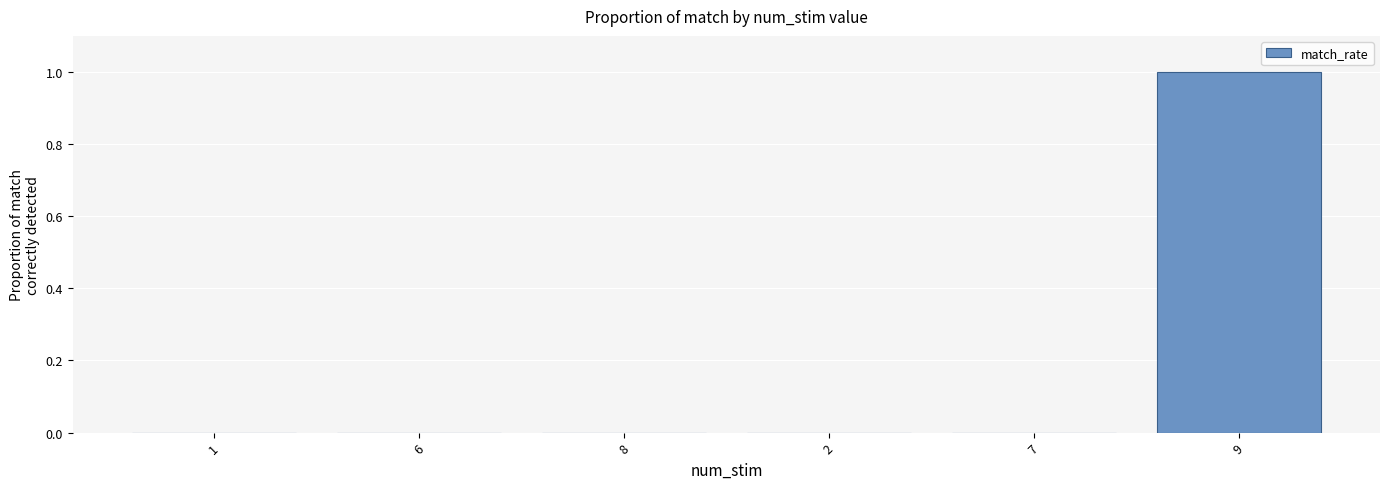

Which category has the highest value across all series?

9